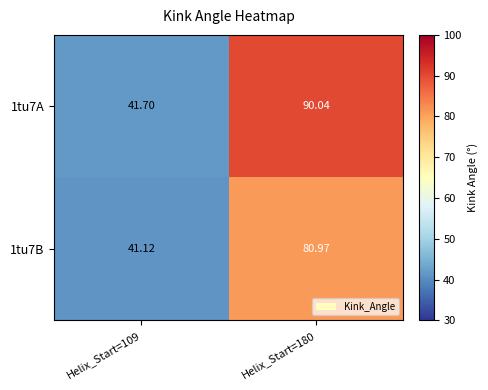

List the series in order of their peak value, highest first.

1tu7A, 1tu7B